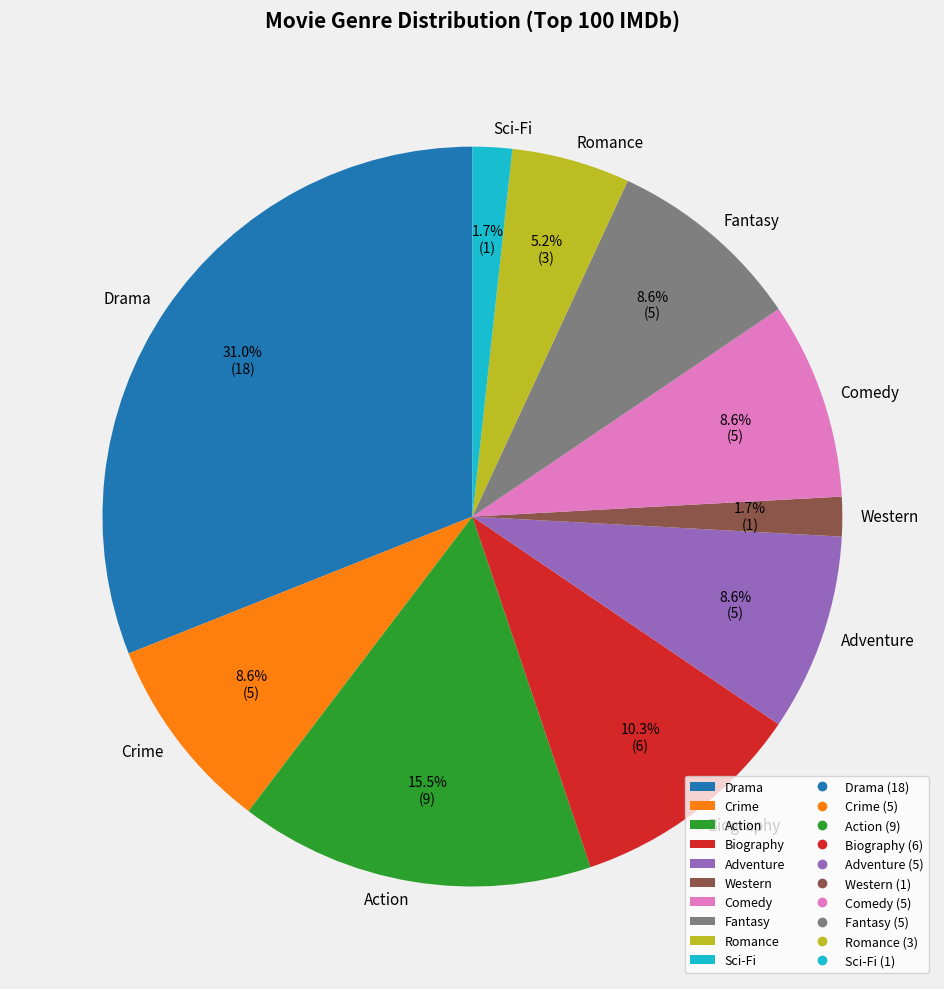

What percentage is the Biography slice, to the nearest percent?

10%